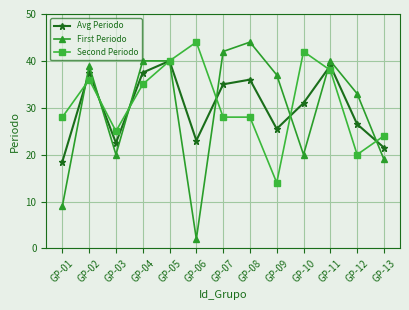

At which category does First Periodo reach its first local valley?

GP-03